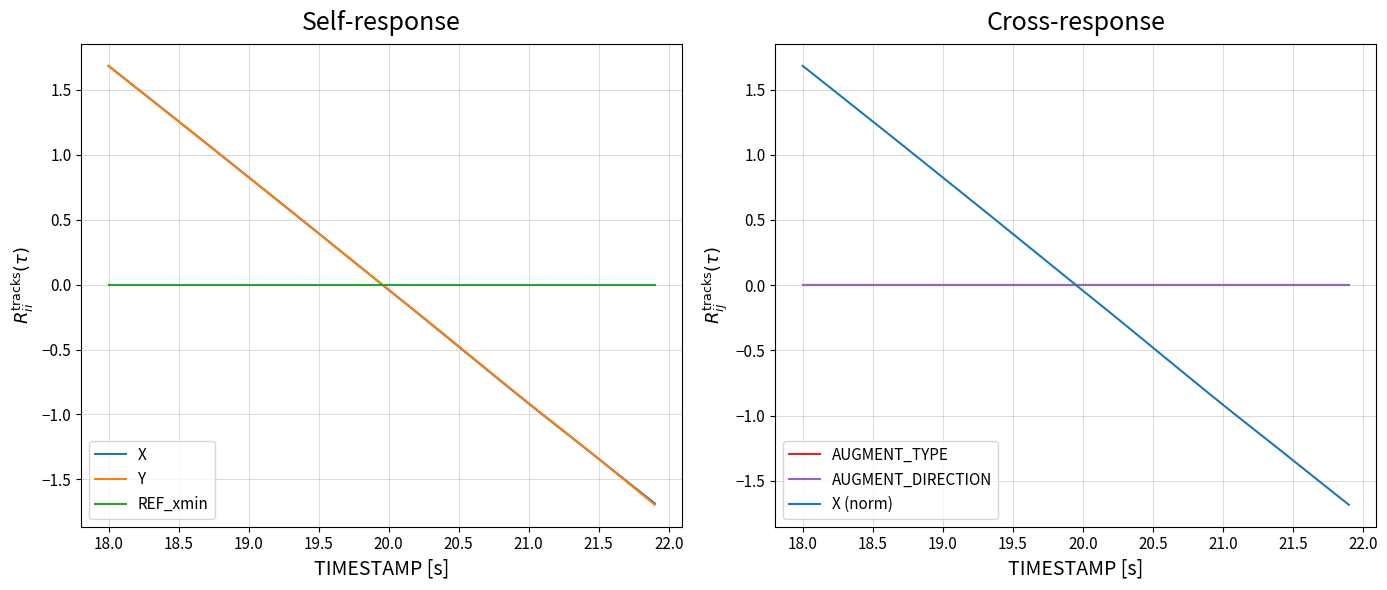

What is the difference between the maximum and minimum values in the X (norm) series?

3.4